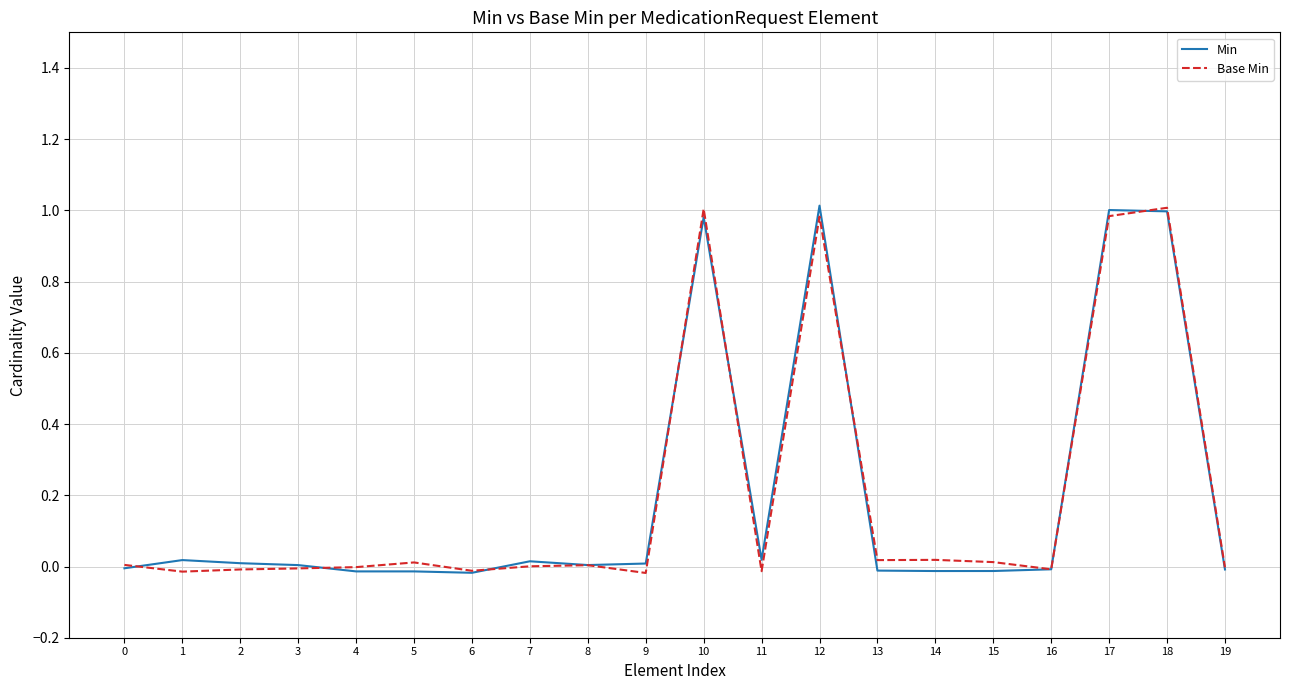

The value of Base Min at 17 is 1.7. True or false?

False